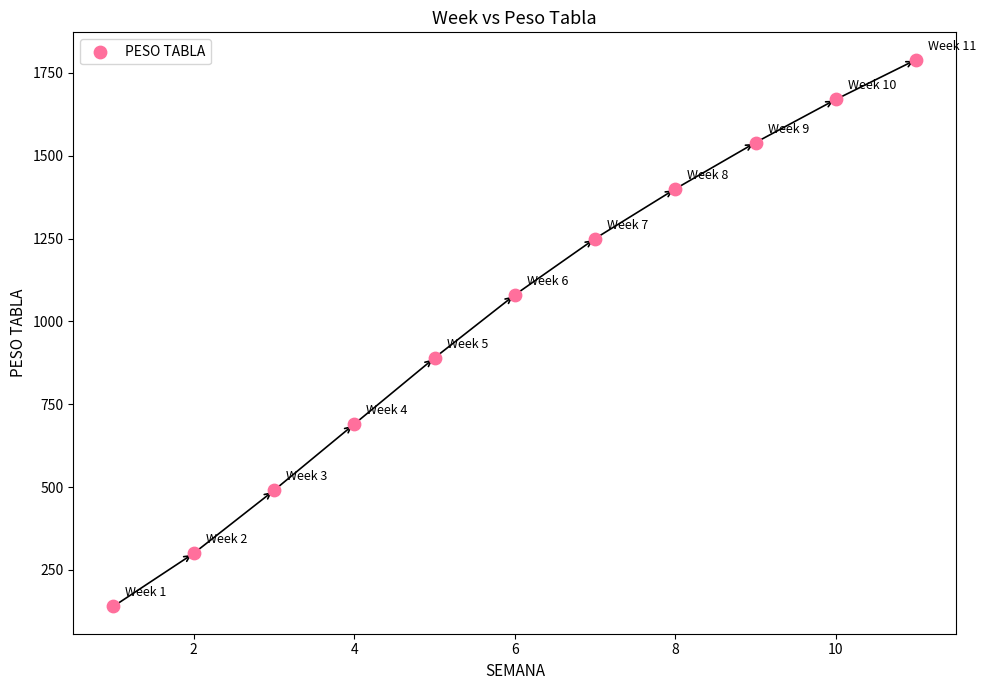

What is the average Y value?

1022